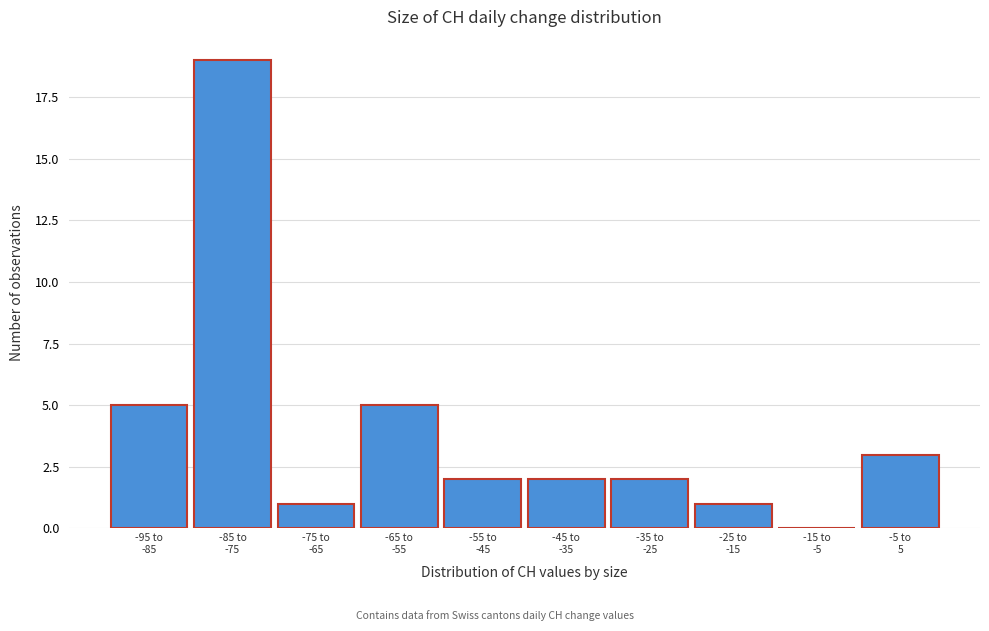

What is the greatest value displayed?

19